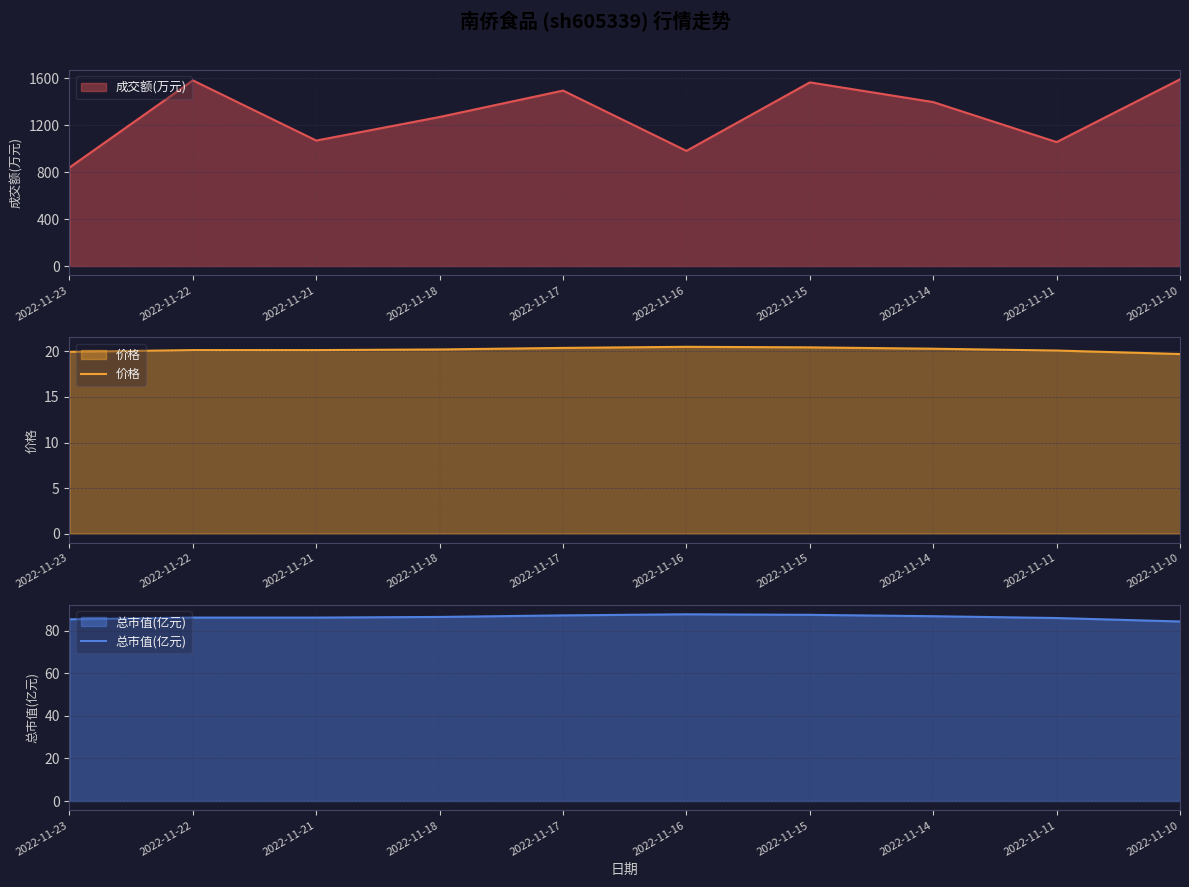

Is it true that 价格 equals 6.2 at 2022-11-10?

False